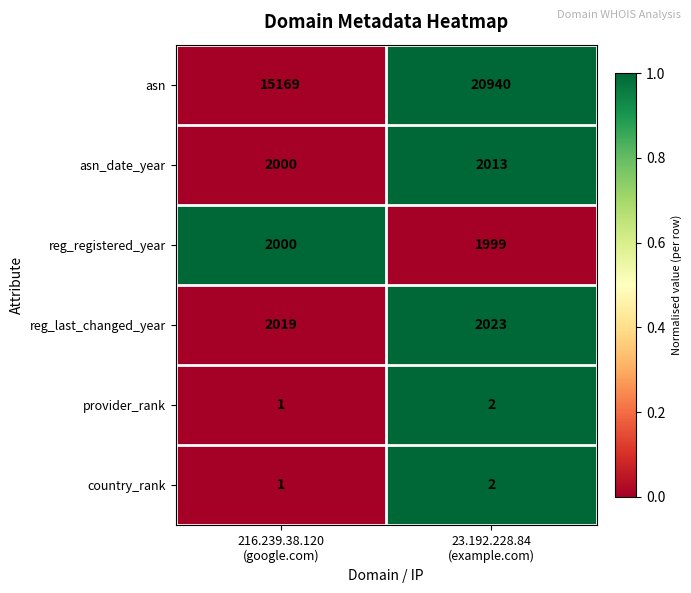

Which series has the largest total across all categories?

asn